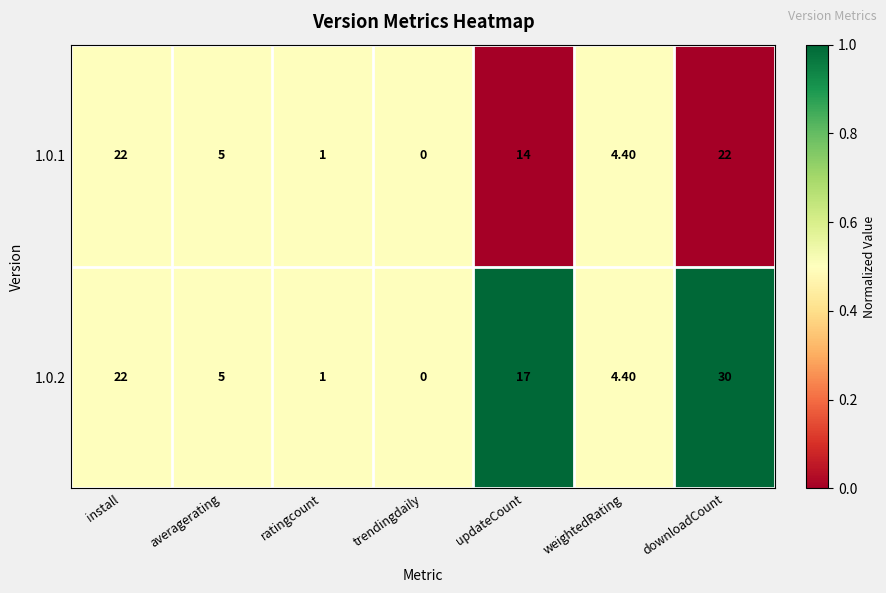

What is the total value across all series at install?

44.0